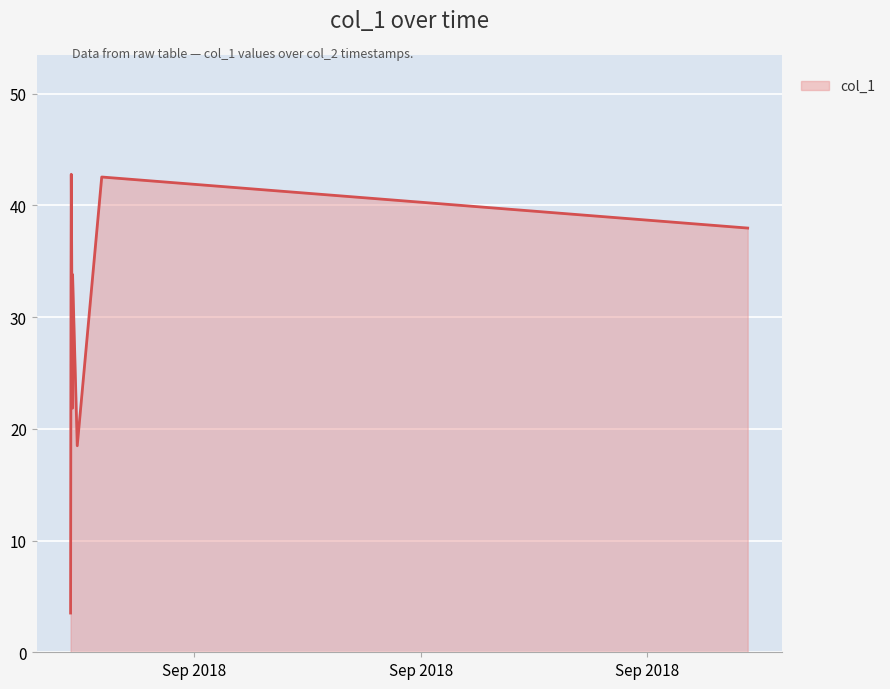

Does the chart have visible grid lines?

Yes